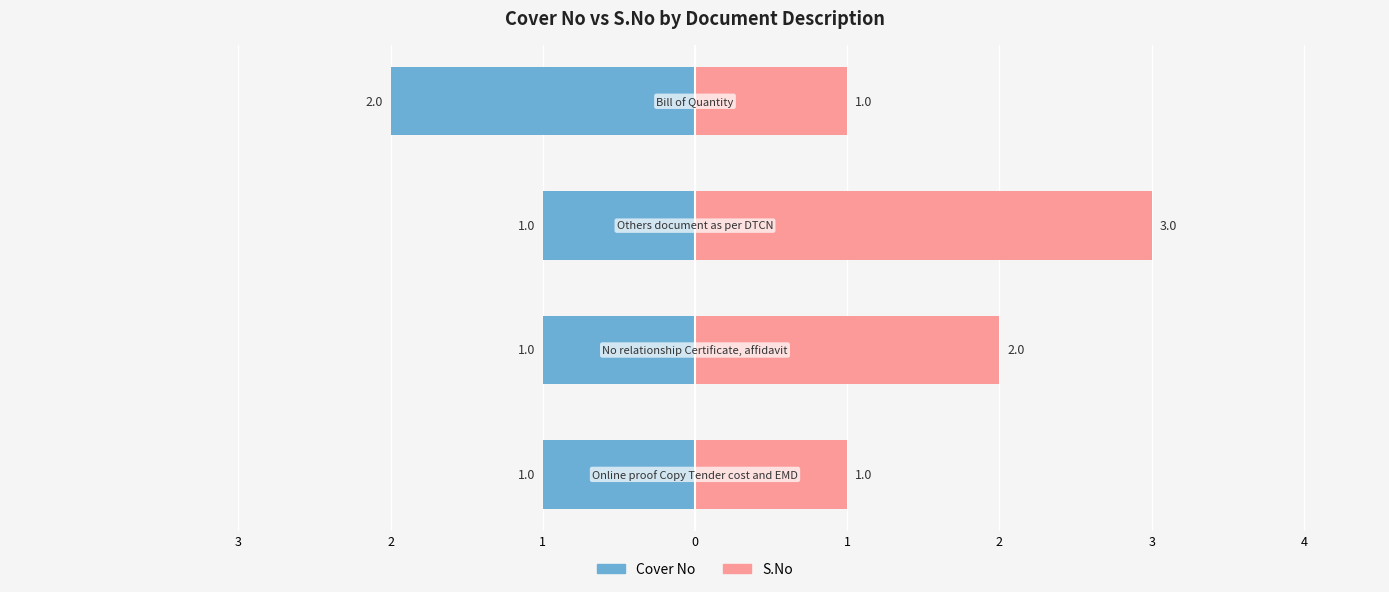

True or false: S.No has a value of 1 at Online proof Copy Tender cost and EMD.

True